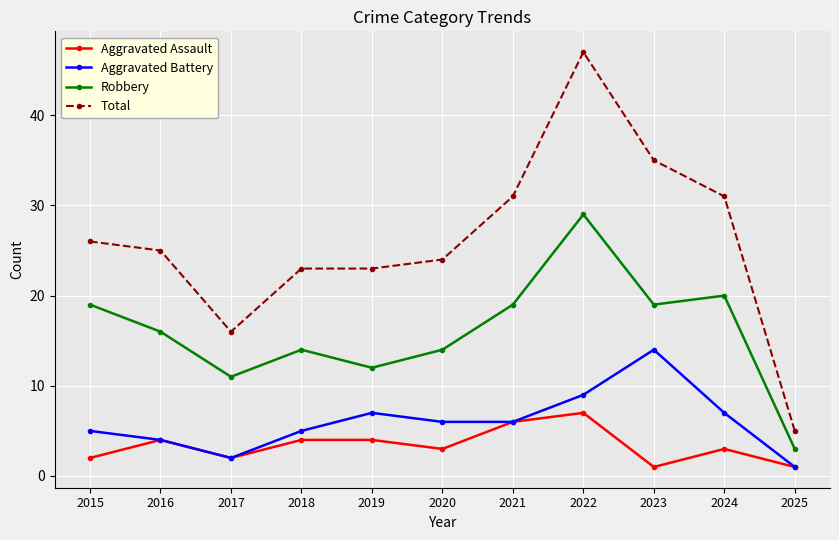

What is the approximate value of Robbery at 2015?

19